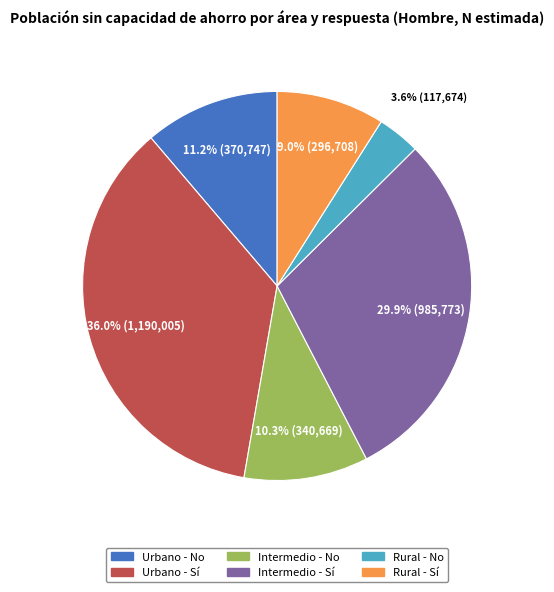

Which category has the biggest portion of the pie?

Urbano - Sí